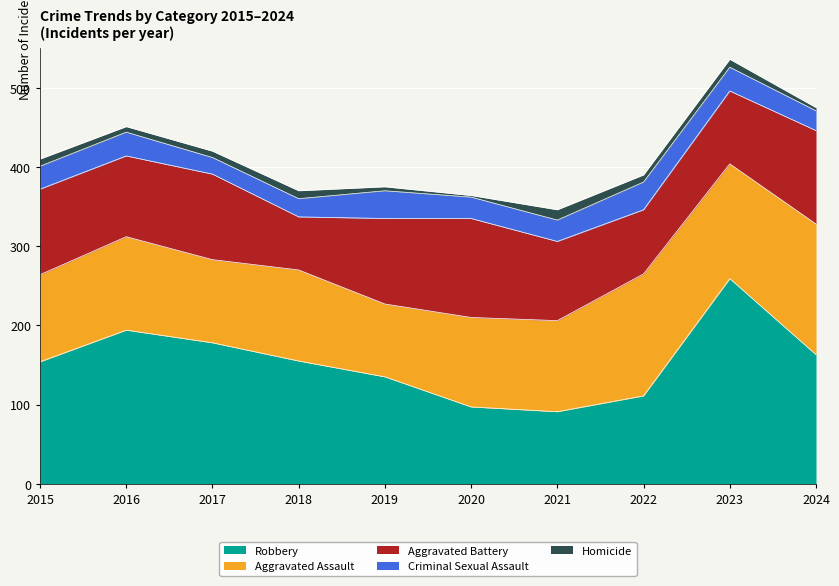

How many data points does each series have?

10